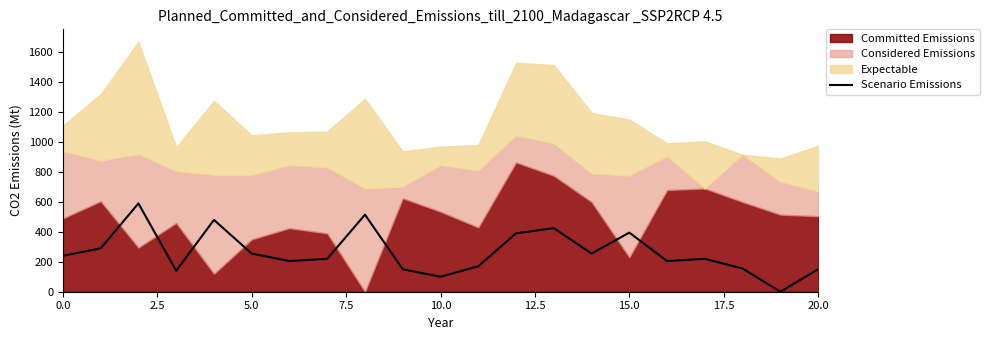

Reading left to right, extract all data points from this chart.

240	290	590	140	480	255	205	220	515	150	100	170	390	425	255	395	205	220	155	0	150